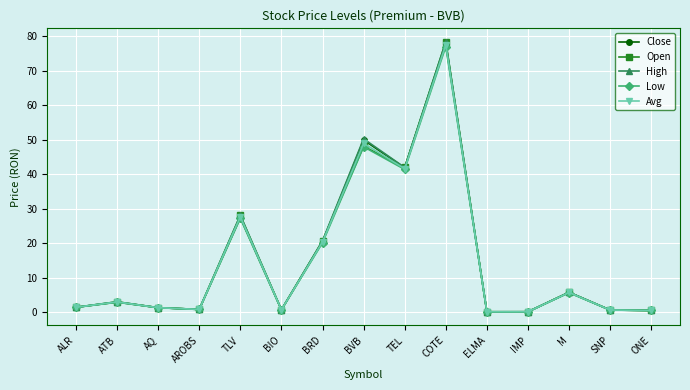

How many series are shown in this chart?

5